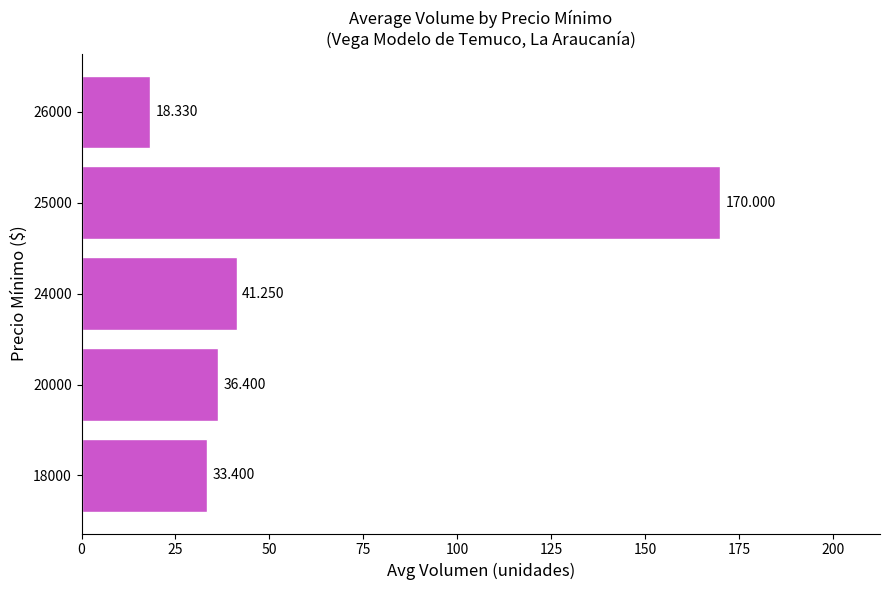

What is the minimum value shown in the chart?

18.3